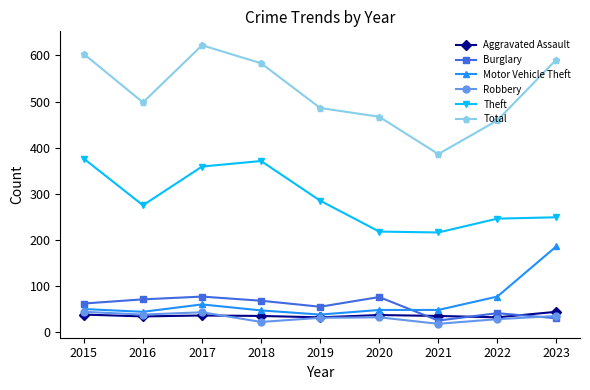

The Robbery series shows 38 at 2016. True or false?

True